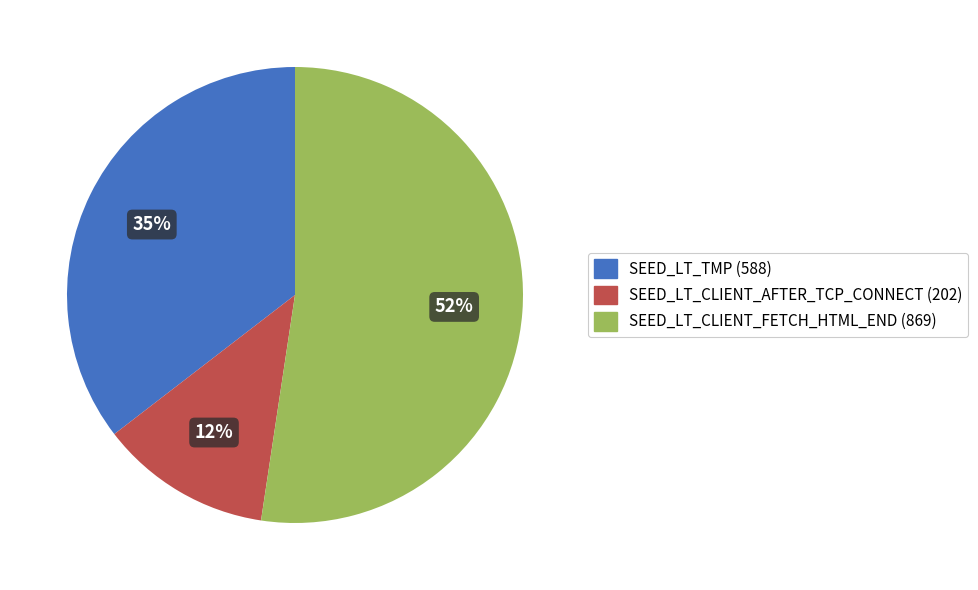

Is it true that SEED_LT_TMP (588) is 26% of the pie?

False